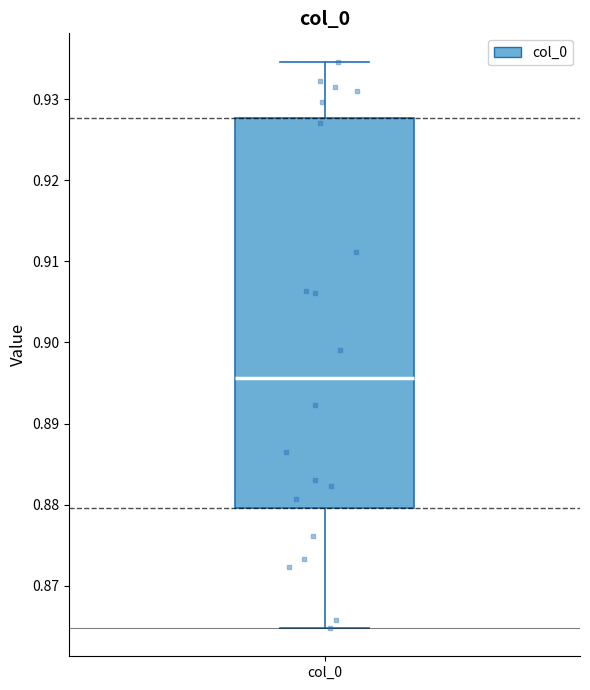

Transcribe this box plot: give where the median line is, the range the box spans, and where the two whiskers end, as read against the y-axis. The values are not printed on the chart, so give them approximately, as read against the axis.

median 0.896, box 0.880 to 0.928, whiskers 0.865 to 0.935